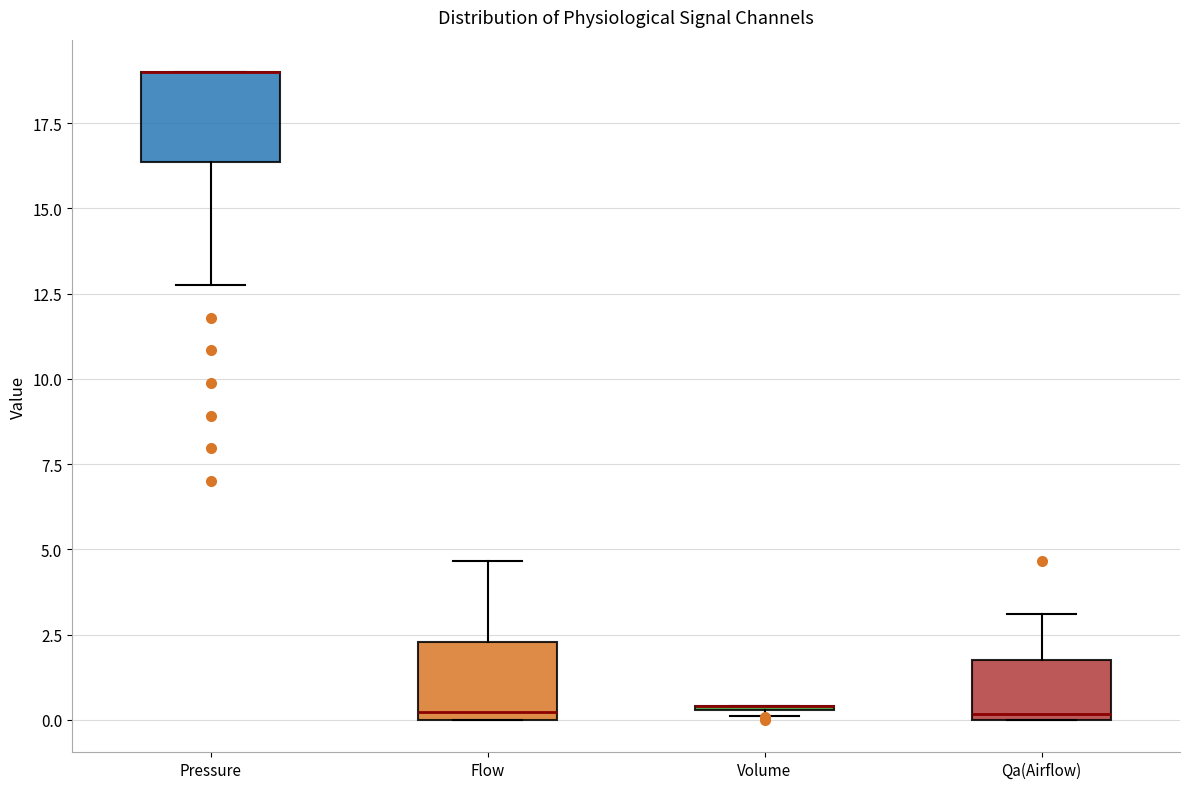

Reading left to right, transcribe this box plot: for each box, give where its median line is, the range the box spans, and where its two whiskers end, as read against the y-axis. The values are not printed on the chart, so give them approximately, as read against the axis.

Pressure: median 19.0 (drawn on the box's upper edge), box 16.5 to 19.0, whiskers 13.0 to 19.0
Flow: median 0.0 (just above the box's lower edge), box 0.0 to 2.5, whiskers 0.0 to 4.5
Volume: box collapsed to a line at 0.5, whiskers 0.0 to 0.5
Qa(Airflow): median 0.0 (just above the box's lower edge), box 0.0 to 2.0, whiskers 0.0 to 3.0